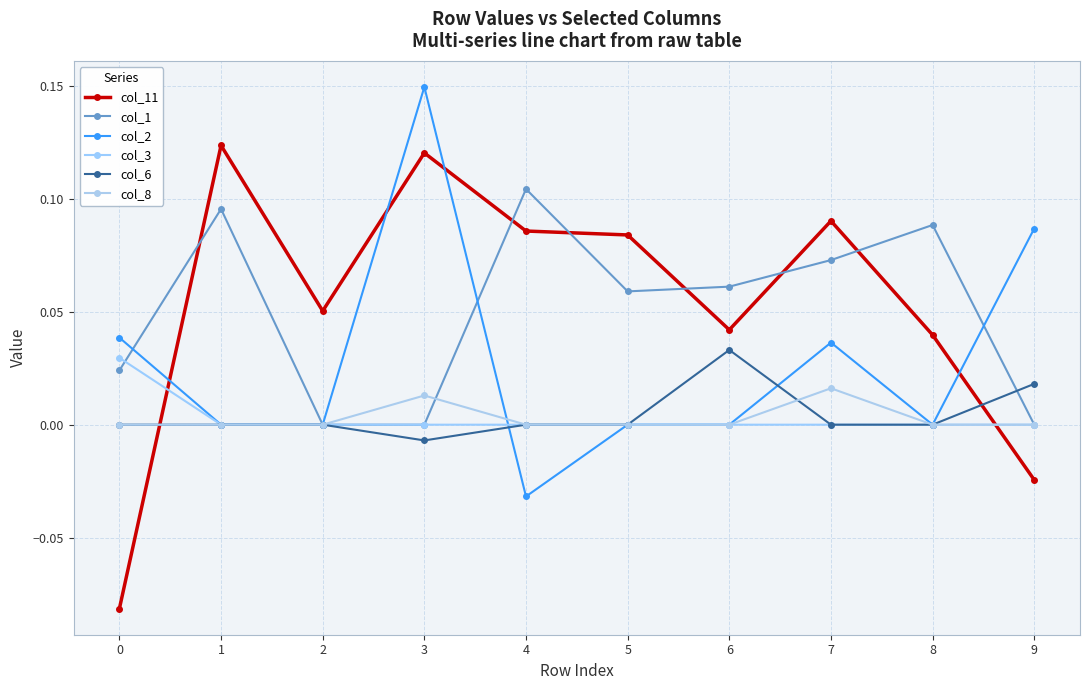

Is this an area chart (filled region under the line)?

No